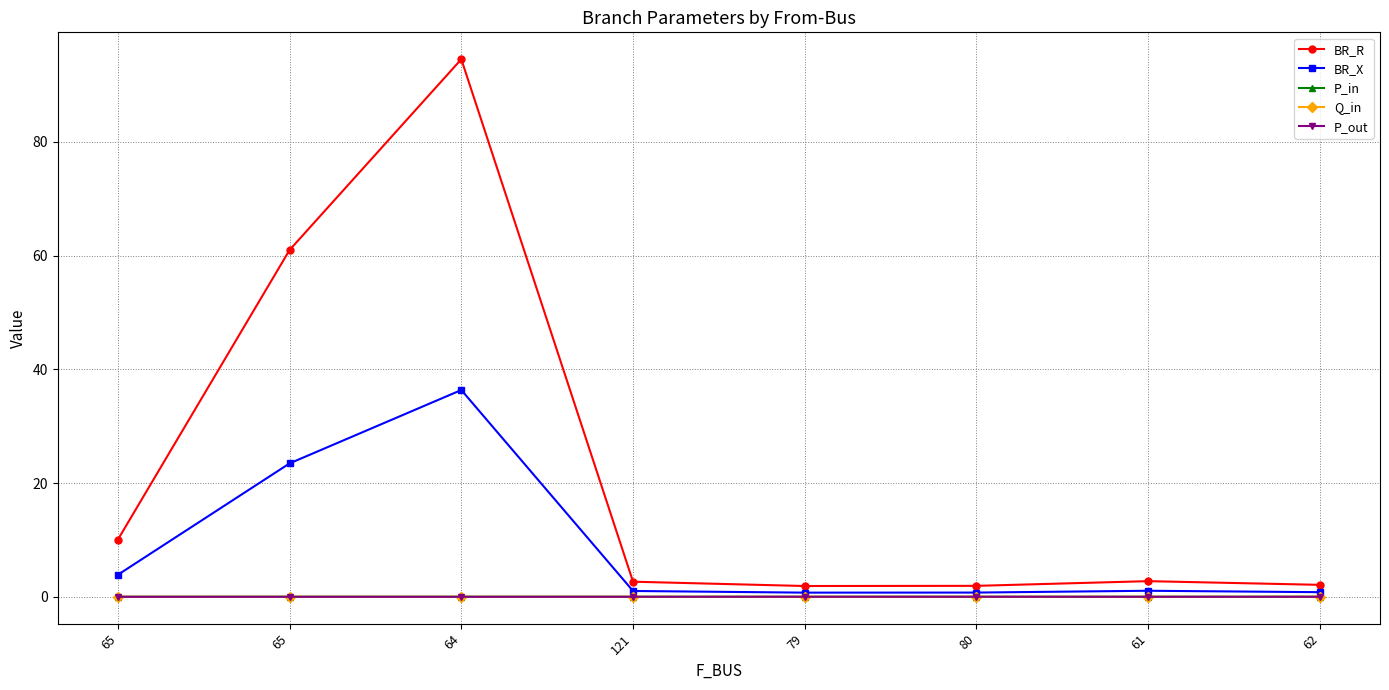

How many categories are shown in the chart?

8